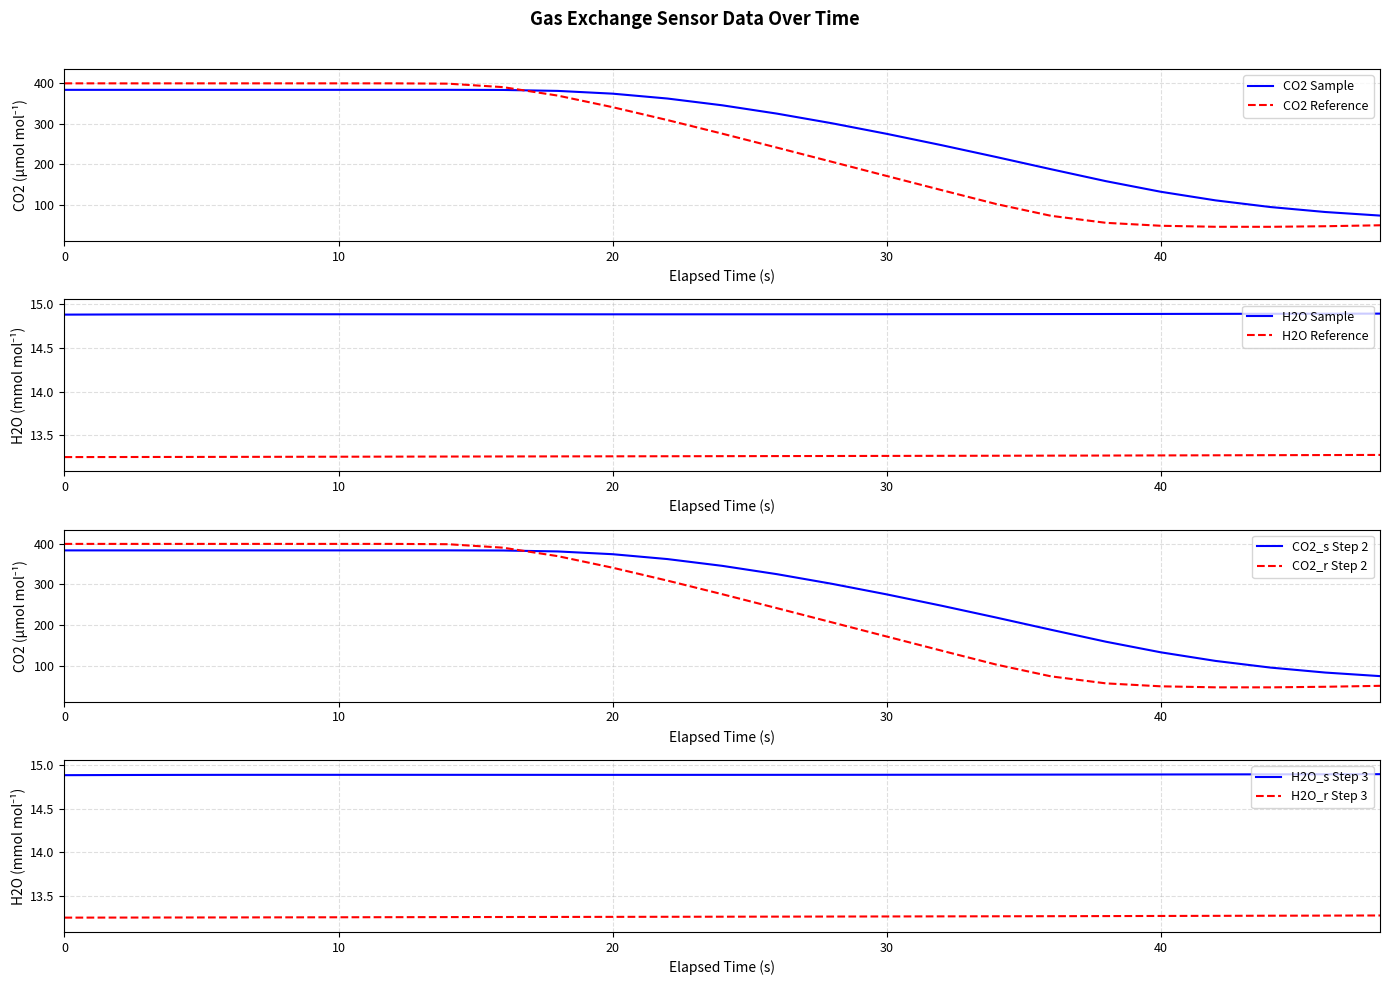

Rank the series by their maximum value, from highest to lowest.

CO2_r, CO2_s, H2O_s, H2O_r